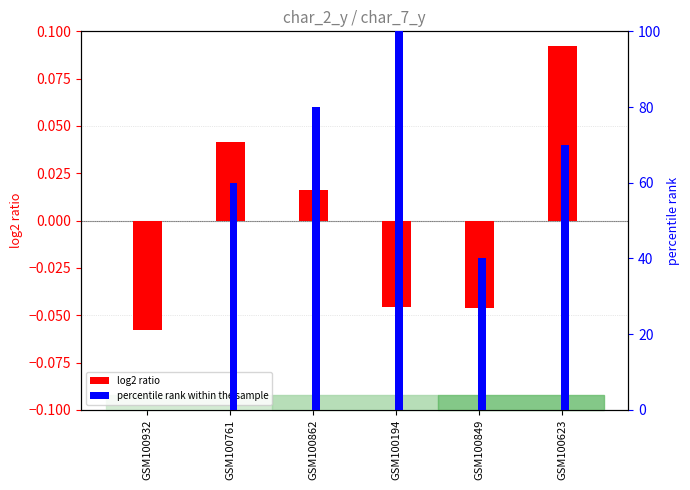

How many data points in percentile rank within the sample are above 70?

2